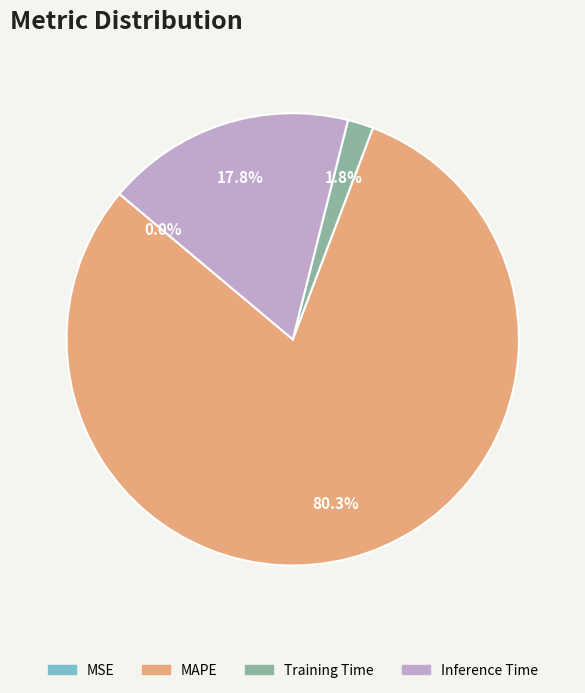

What is the ratio of the value at MAPE to the value at Inference Time?

4.5